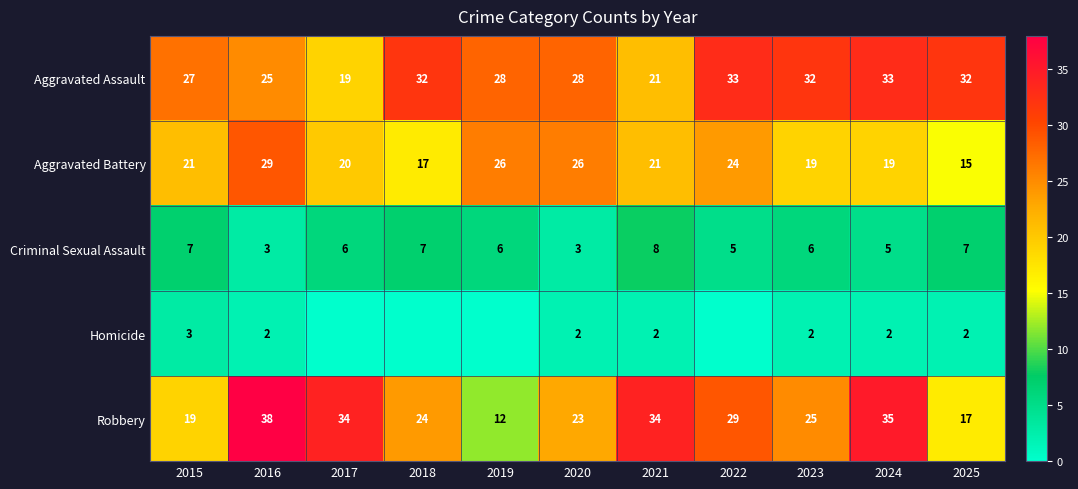

Between 2015 and 2025, which is larger?

2025